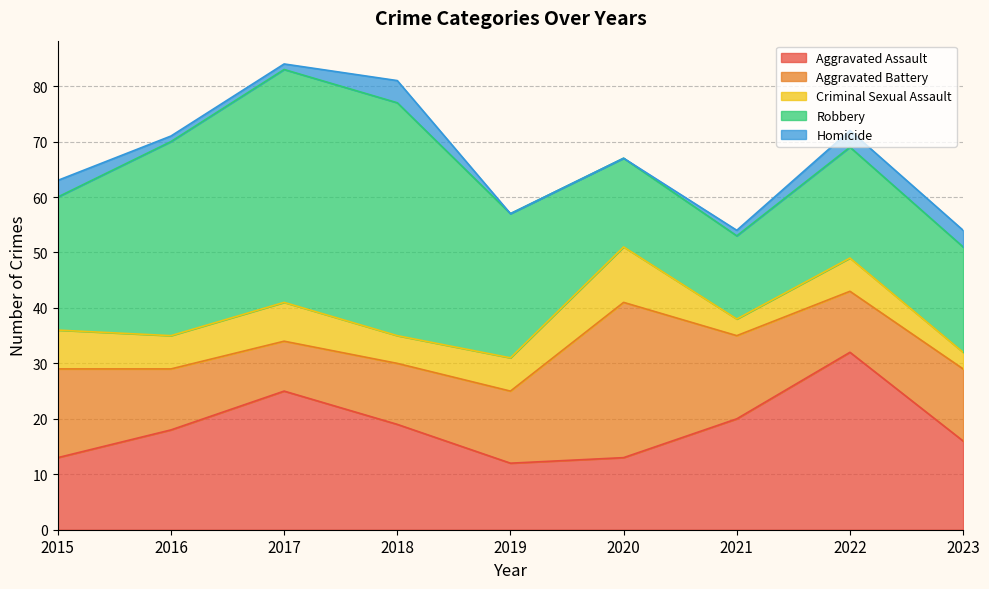

How many lines are shown in the chart?

5